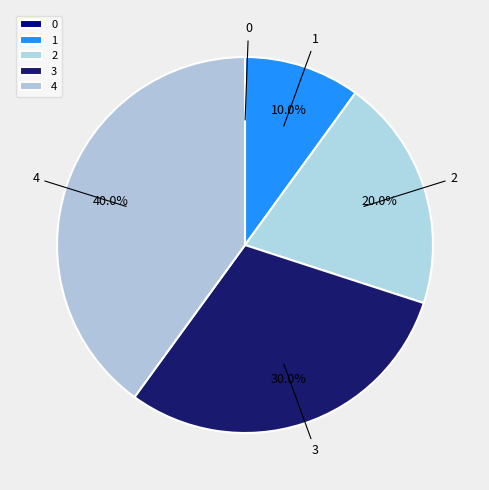

Is there a majority slice in this chart?

No